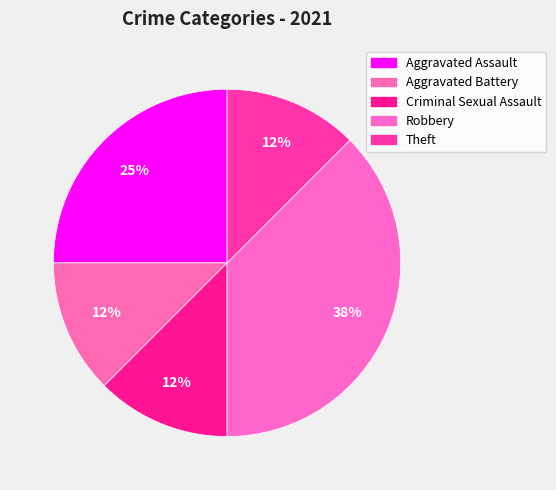

The Aggravated Battery slice represents 5% of the pie. True or false?

False